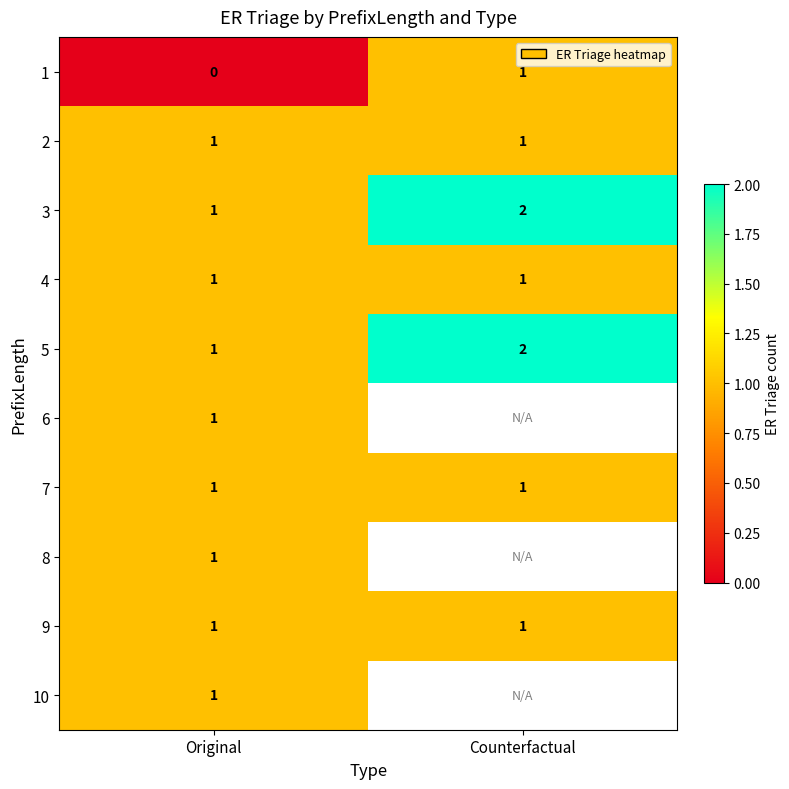

What is the sum of all 5 values?

3